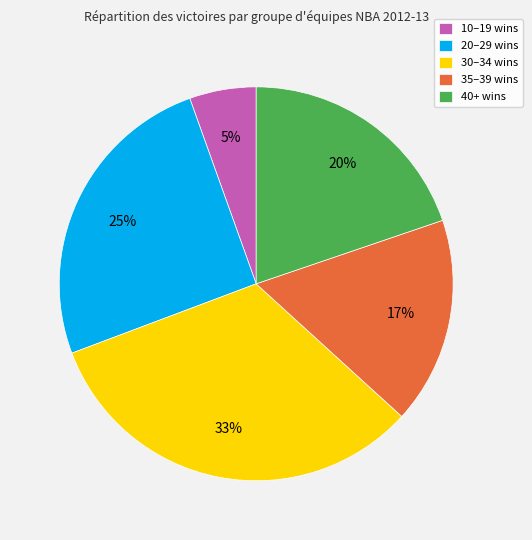

How many segments does this pie chart have?

5